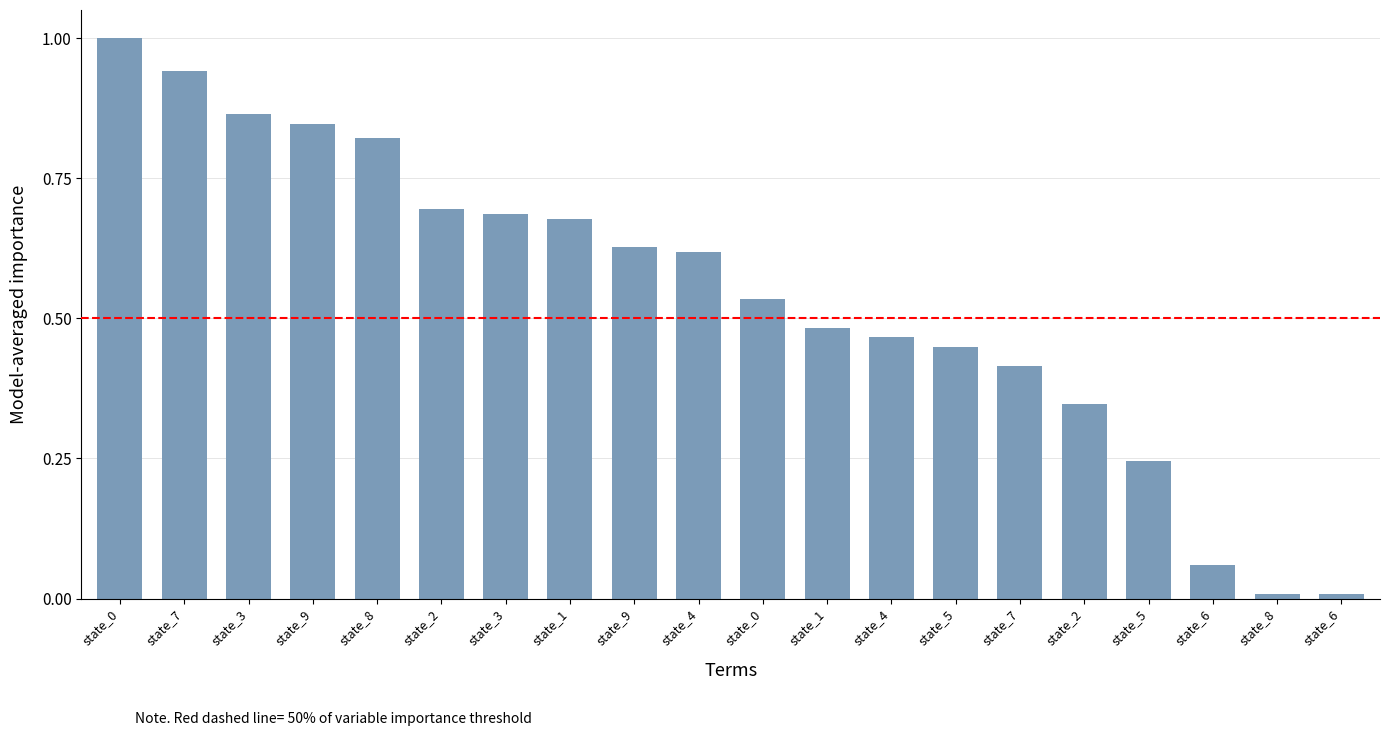

How many data points does each series have?

20